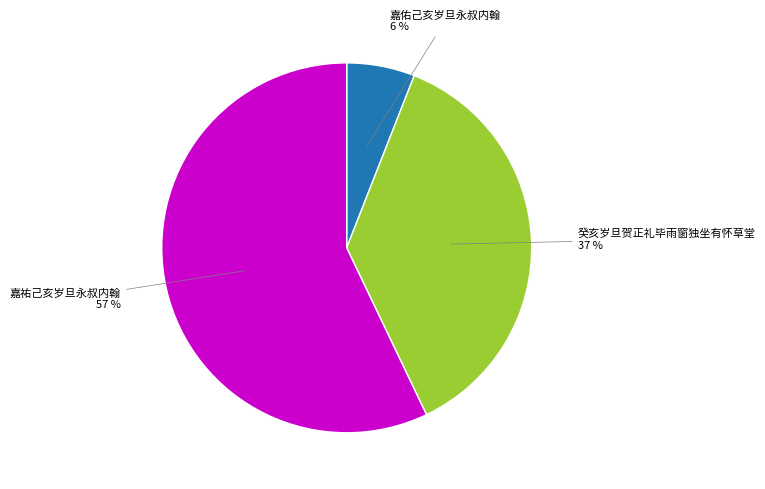

Which category has the biggest portion of the pie?

嘉祐己亥岁旦永叔内翰